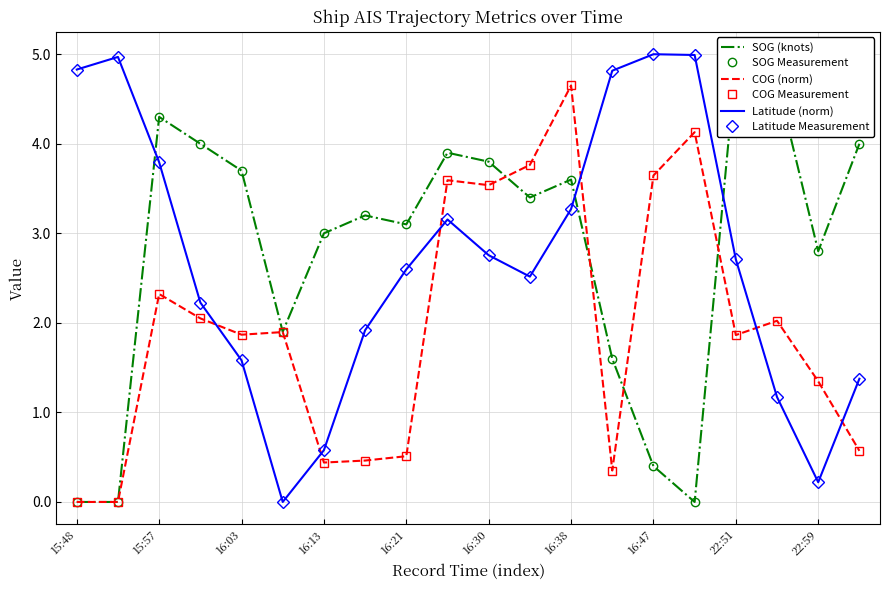

What is the difference between the maximum and minimum values in the Latitude (norm) series?

5.0